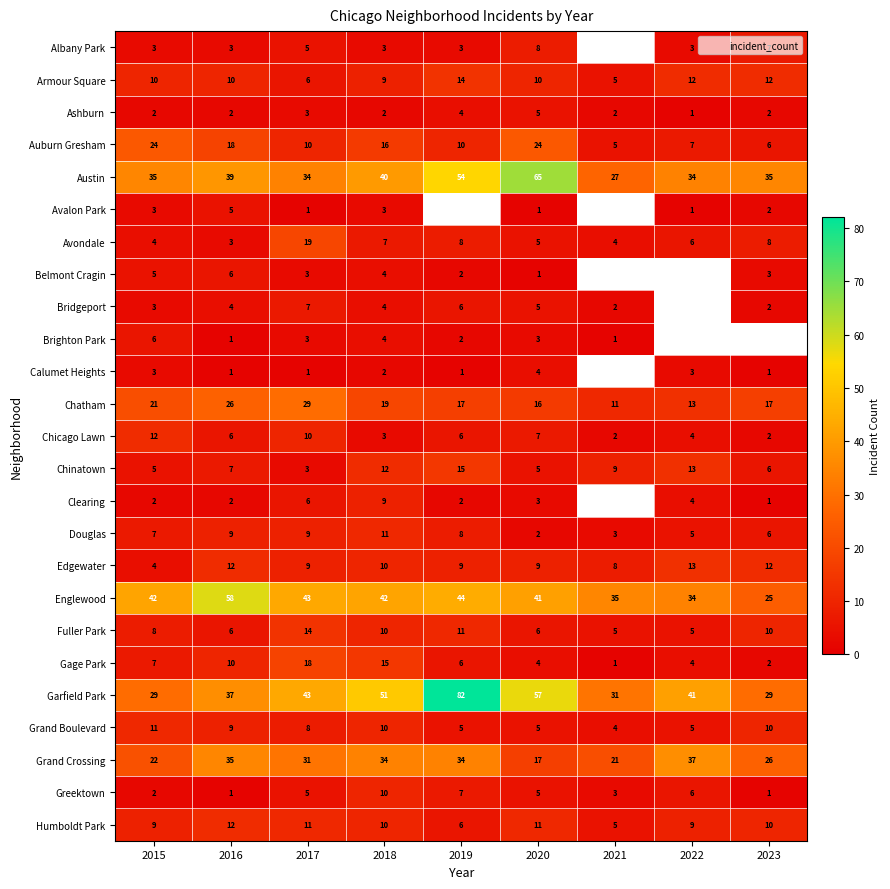

What is the spread (max minus min) of values at 2015?

40.0